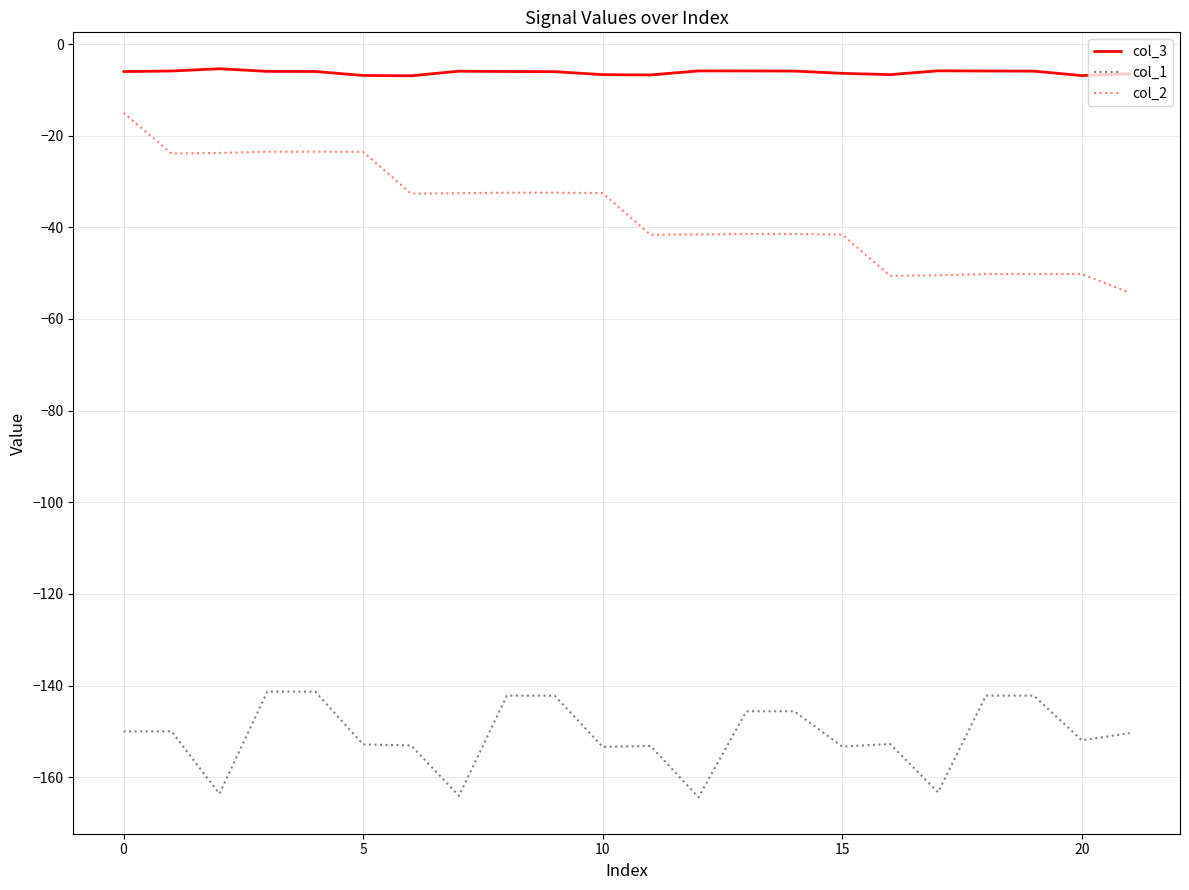

What is the minimum value for col_3?

-6.9